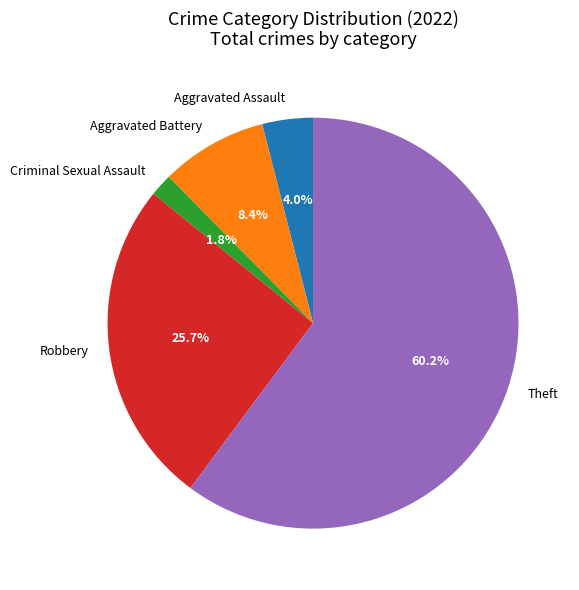

How many slices are in this pie chart?

5